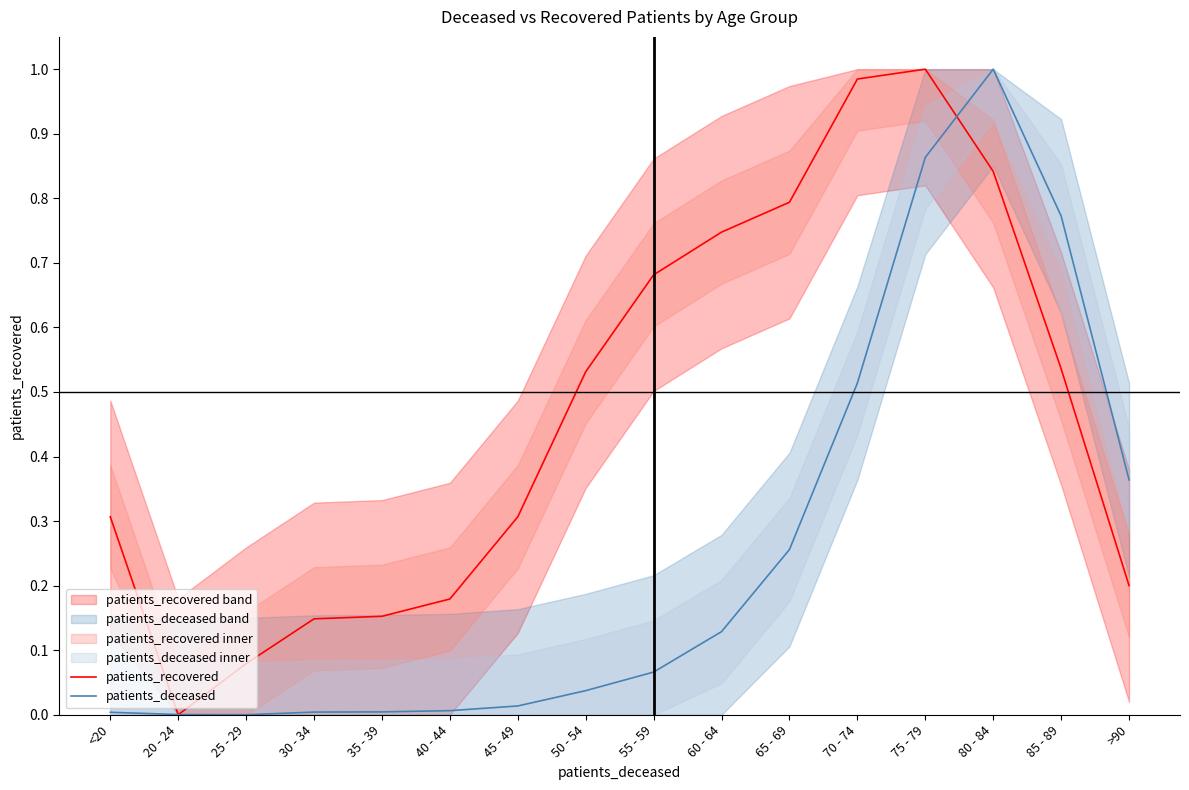

What is the label of the 15th point from the left?

85 - 89